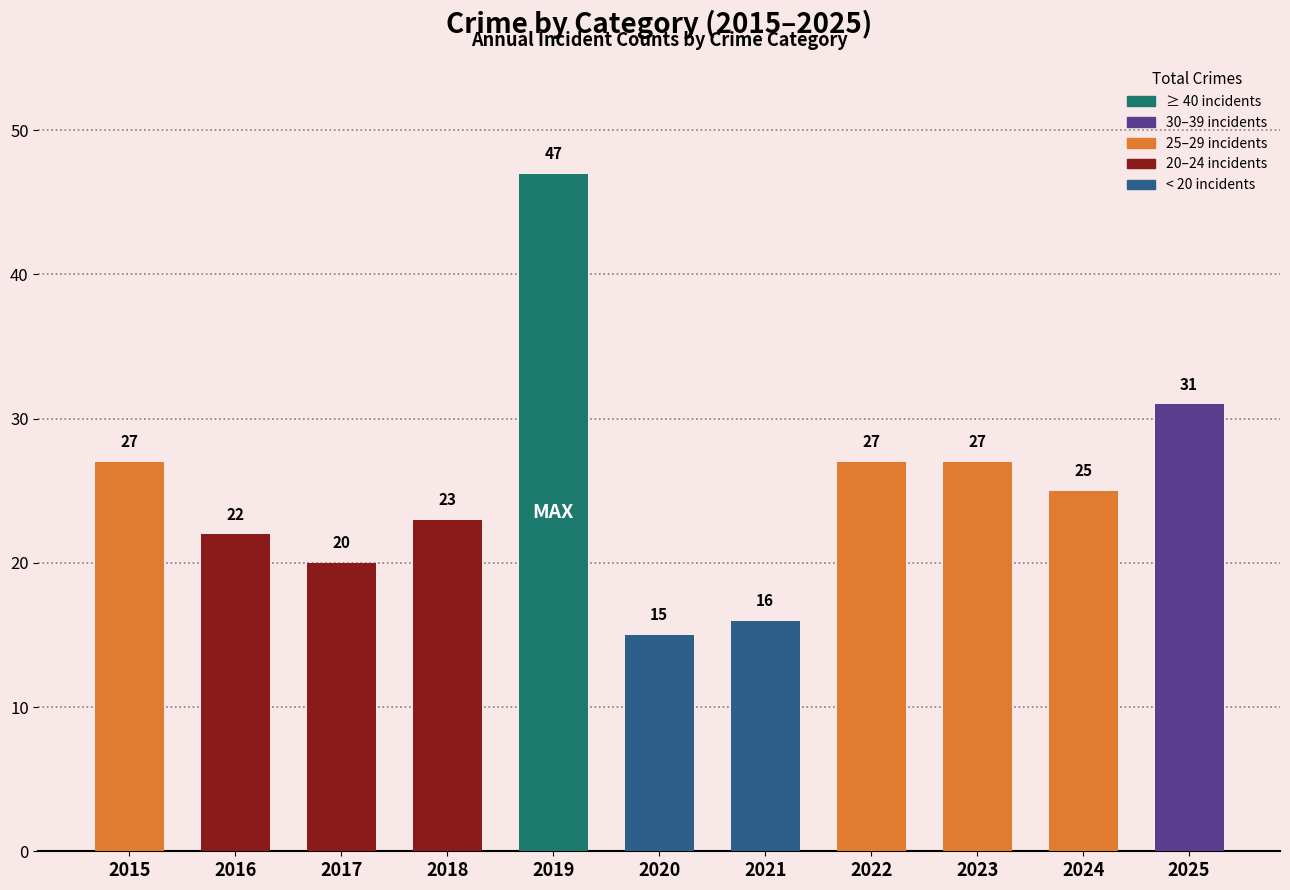

Are the bars horizontal?

No